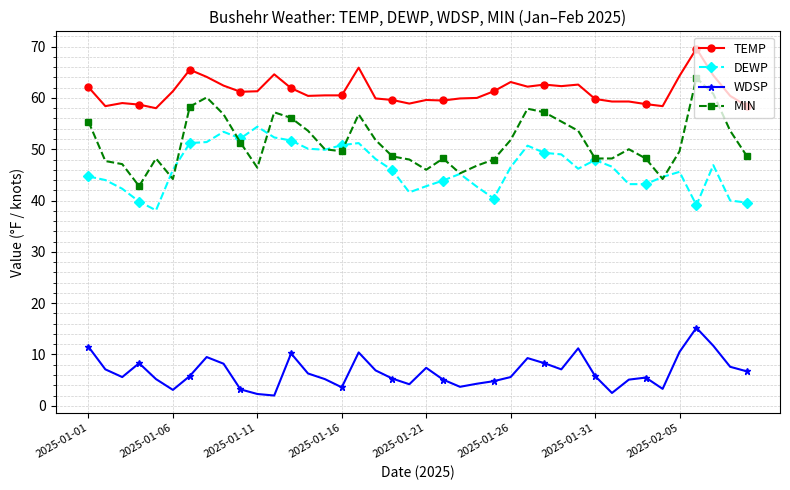

Does the chart display data point markers on the line(s)?

Yes